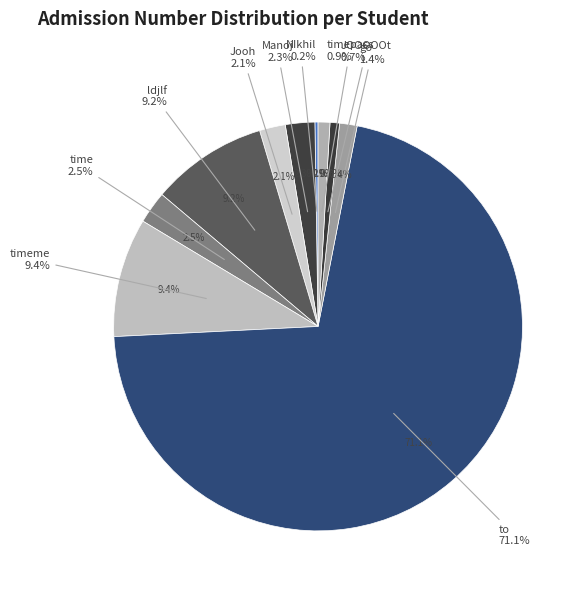

What percentage is NOT represented by Manoj?

97.7%